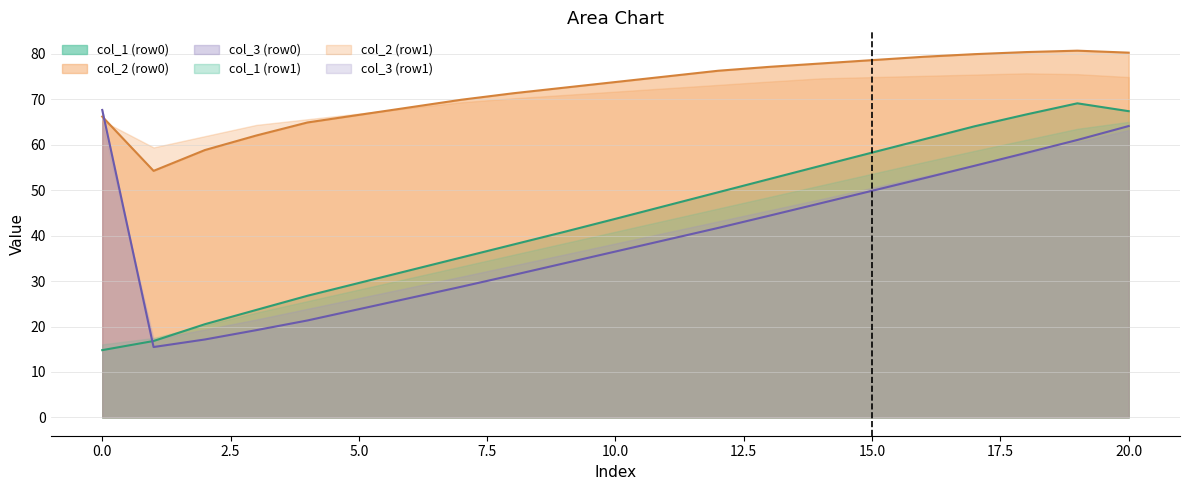

What is the spread (max minus min) of values at 10.0?

37.3